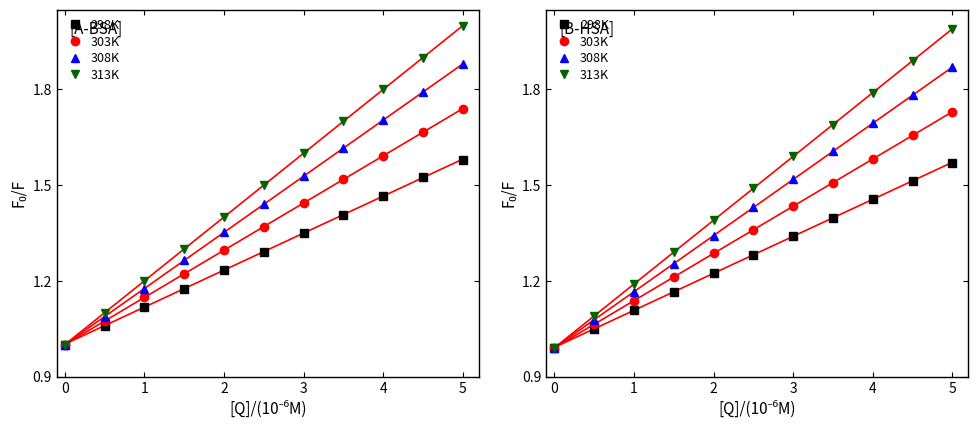

What is the greatest value displayed?

2.0